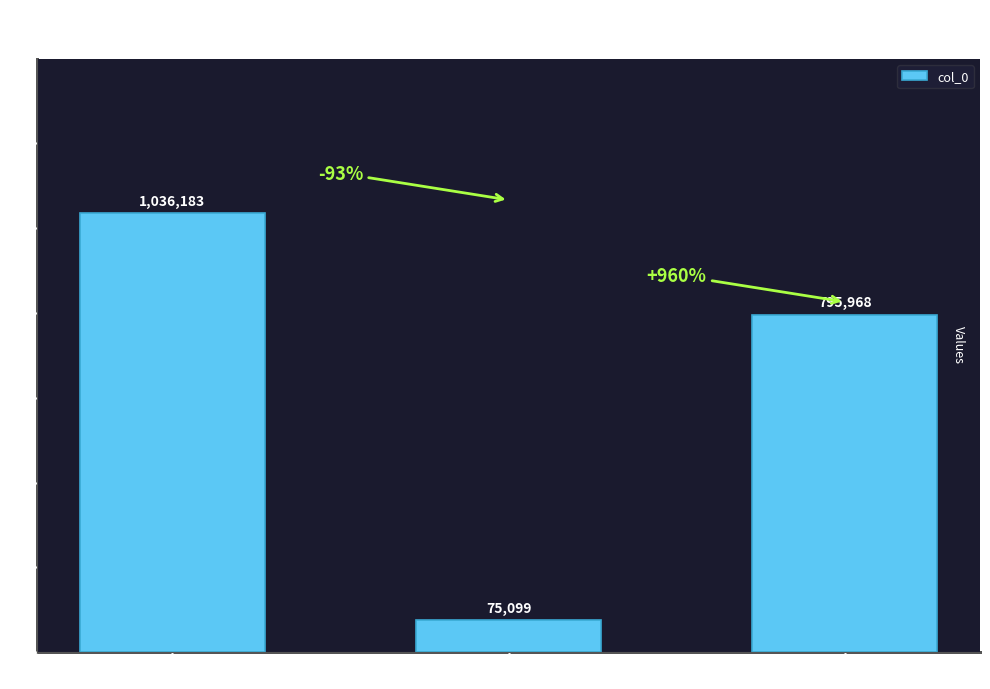

What is the value of the 2nd bar from the left?

75099